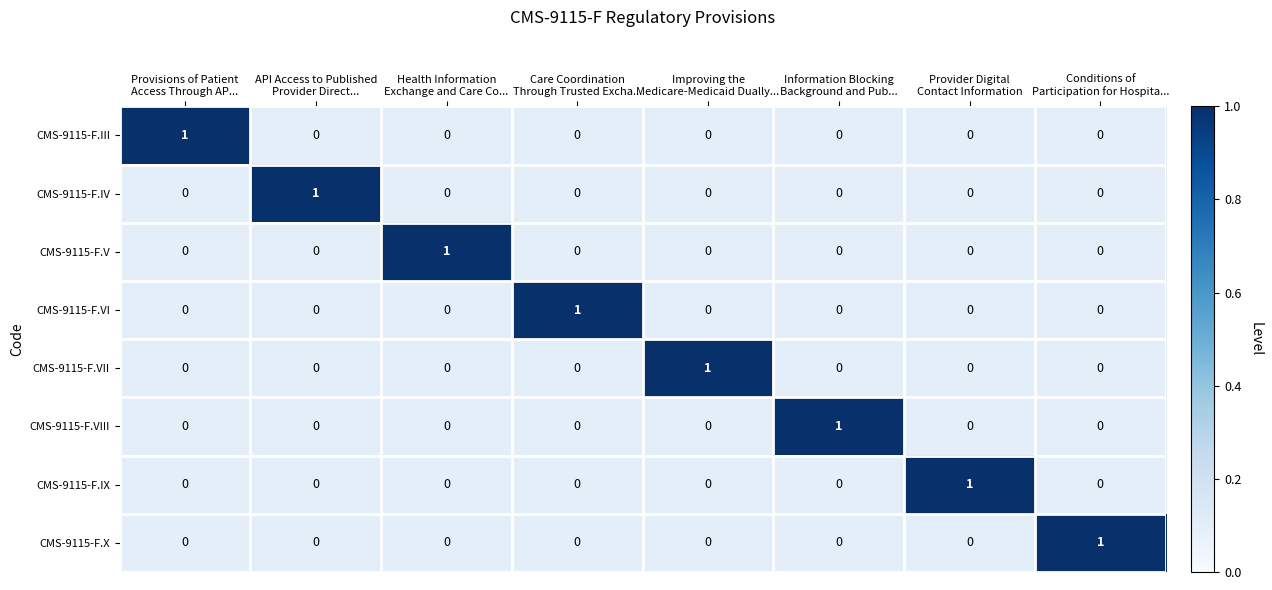

Count the CMS-9115-F.IX values in the range 0 to 1.

8